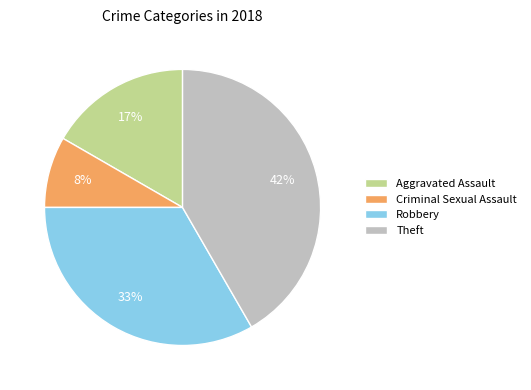

Does Robbery represent more than half of the total?

No